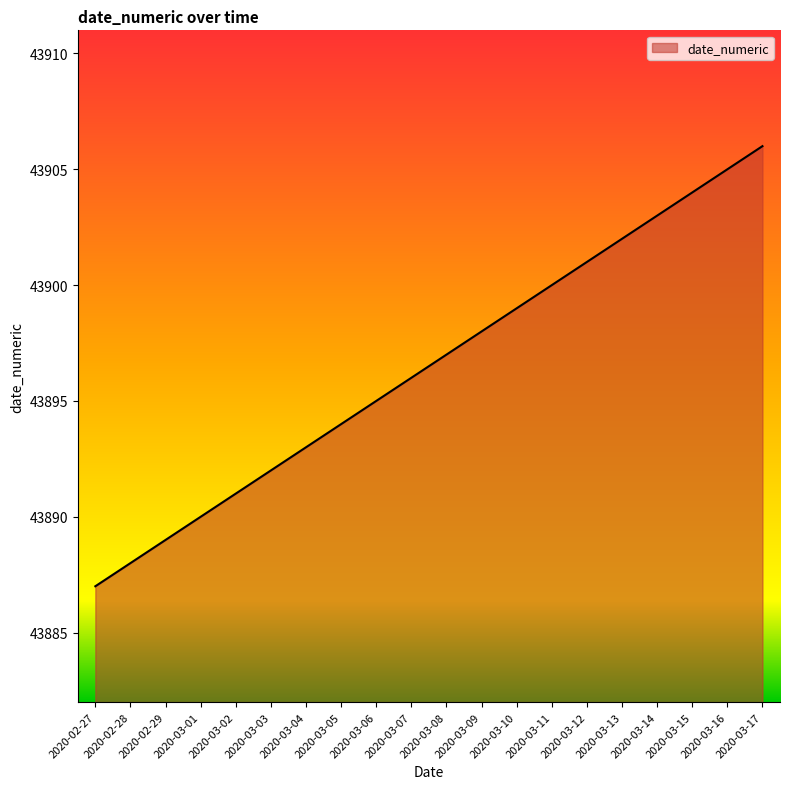

Approximately how many times larger is the value at 2020-03-04 compared to 2020-03-06?

1.0